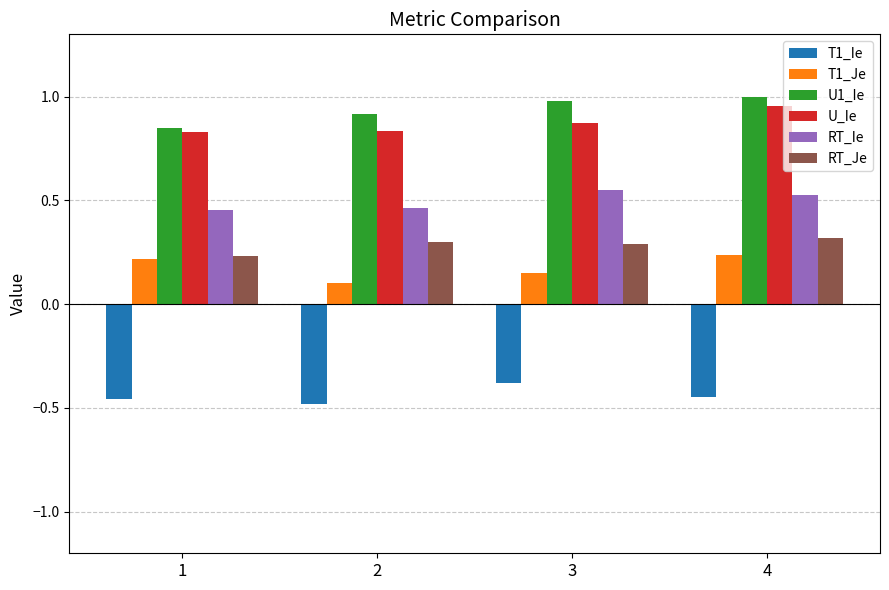

What is the difference between the highest and lowest values at 3?

1.4